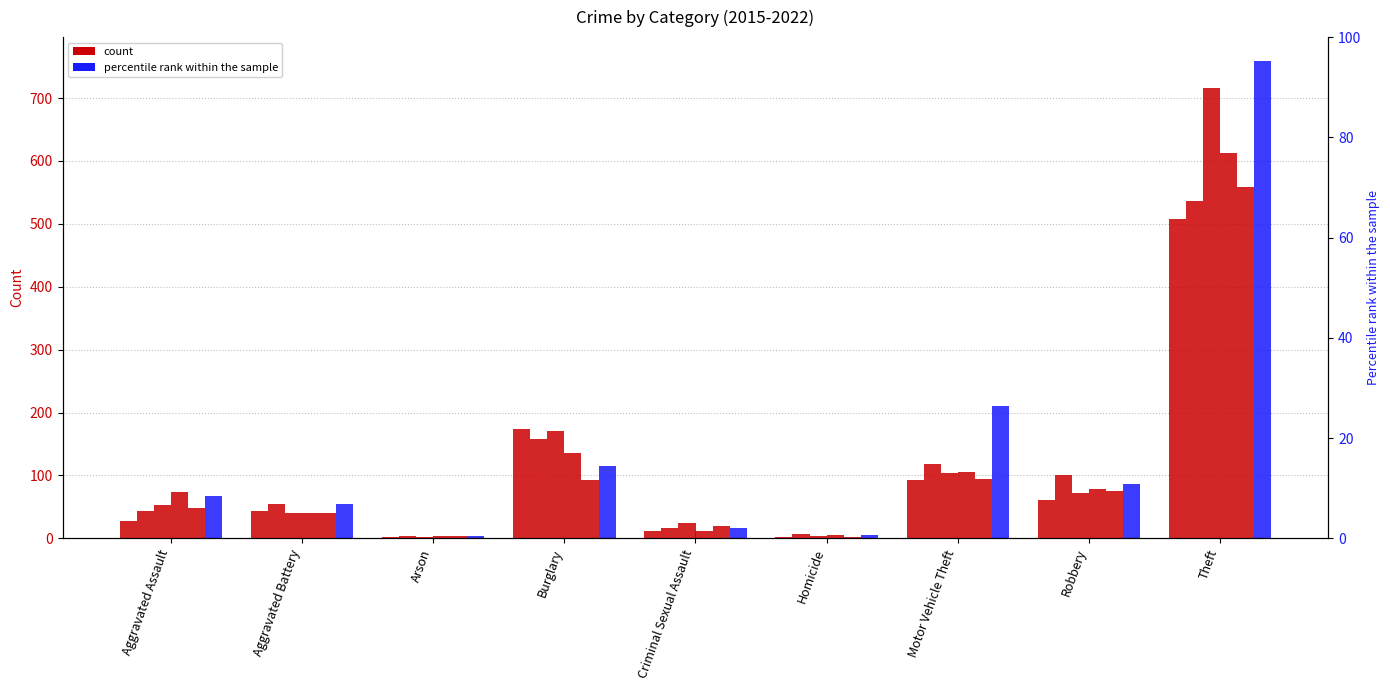

Are the bars grouped side by side (vs. stacked)?

Yes